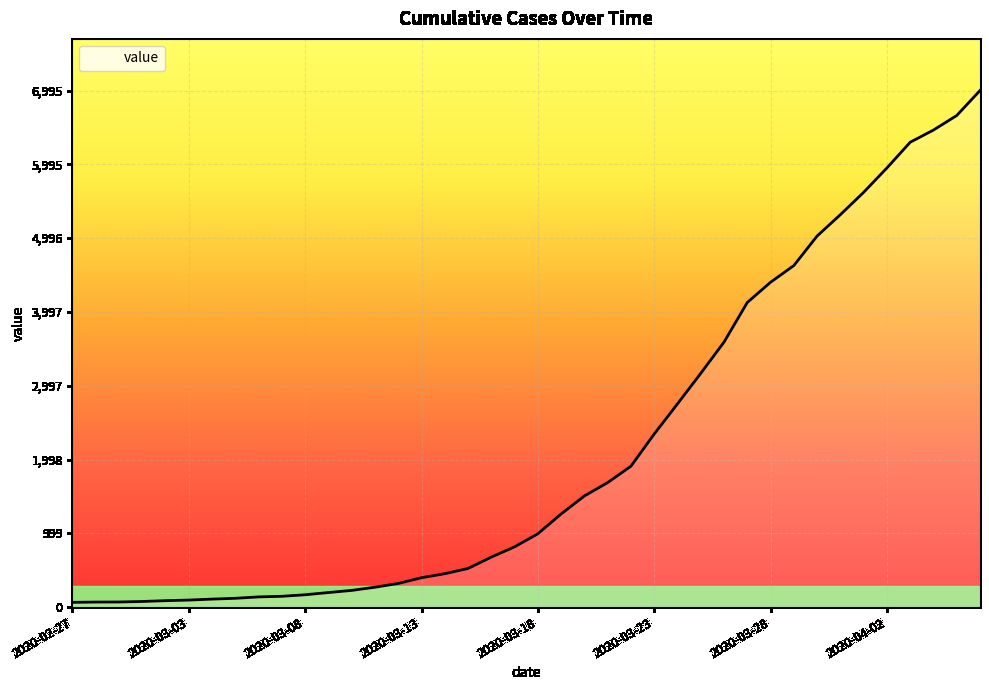

What is the maximum value shown in the chart?

6995